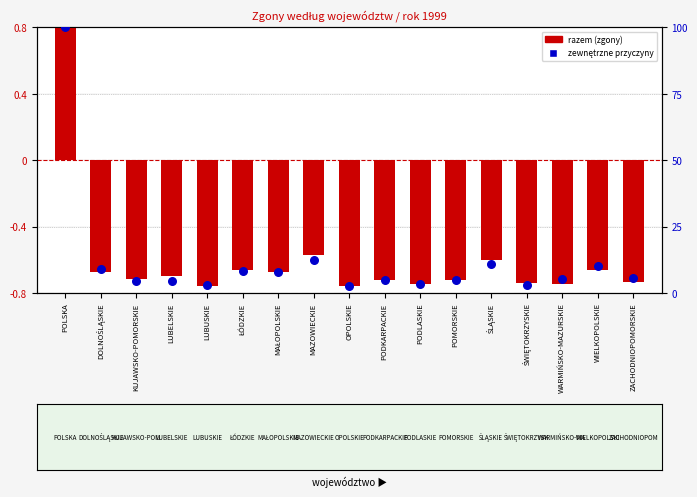

At how many categories does at least one series exceed 64?

1